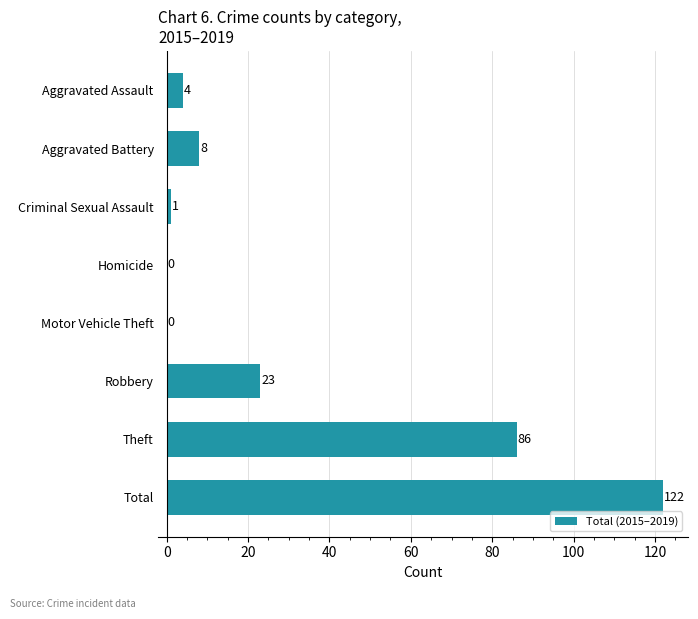

What is the sum of all values?

244